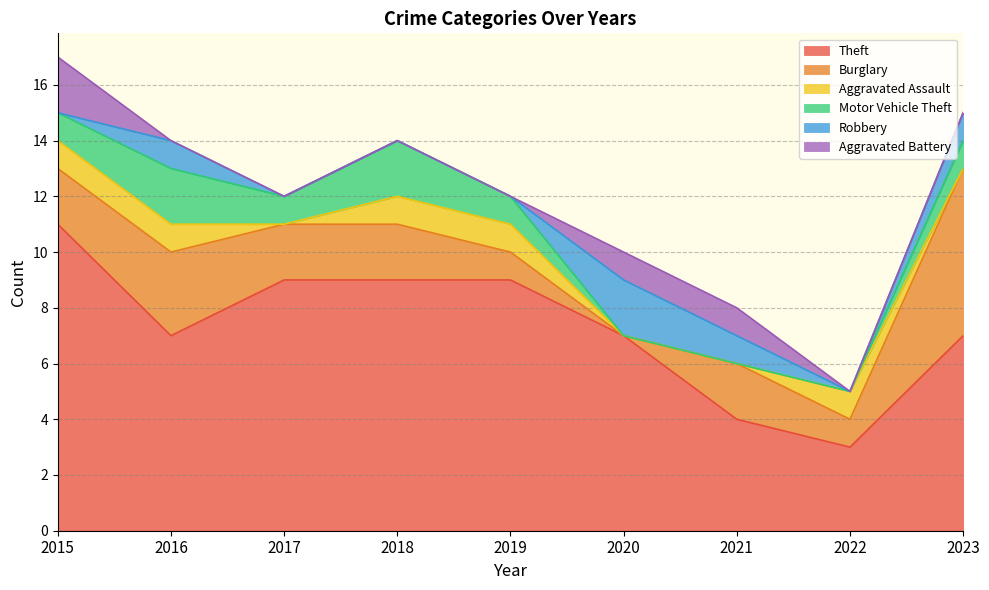

Where is Theft nearest to the value 7?

2016